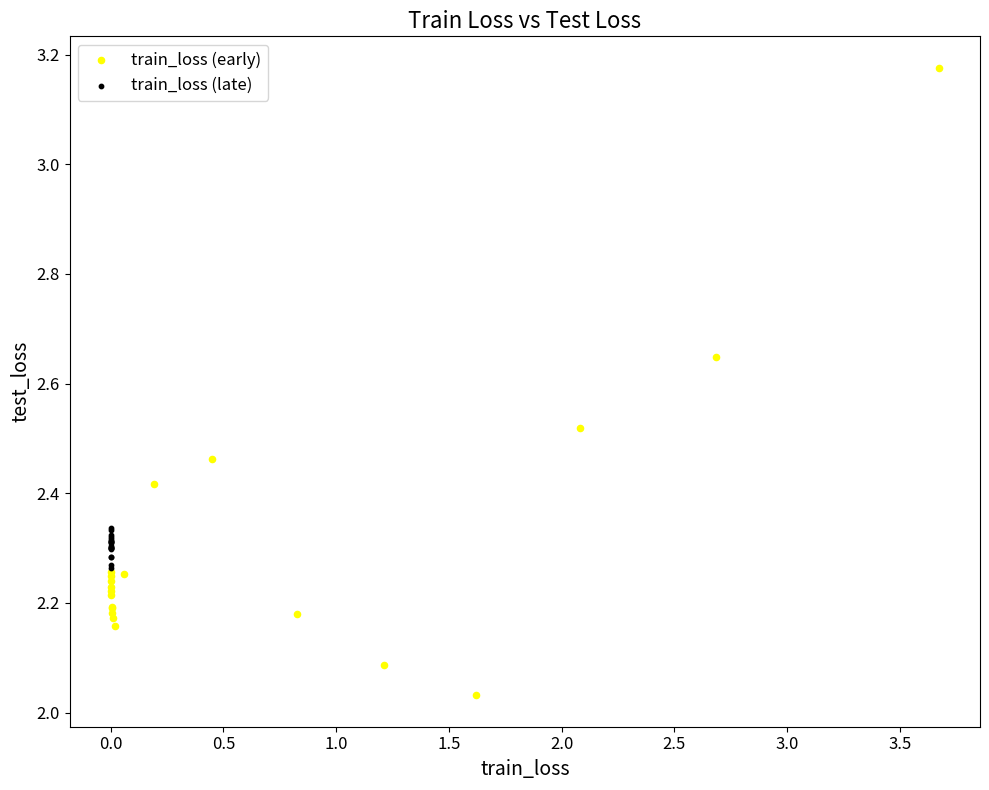

Which series has the widest spread of Y values?

train_loss (early)